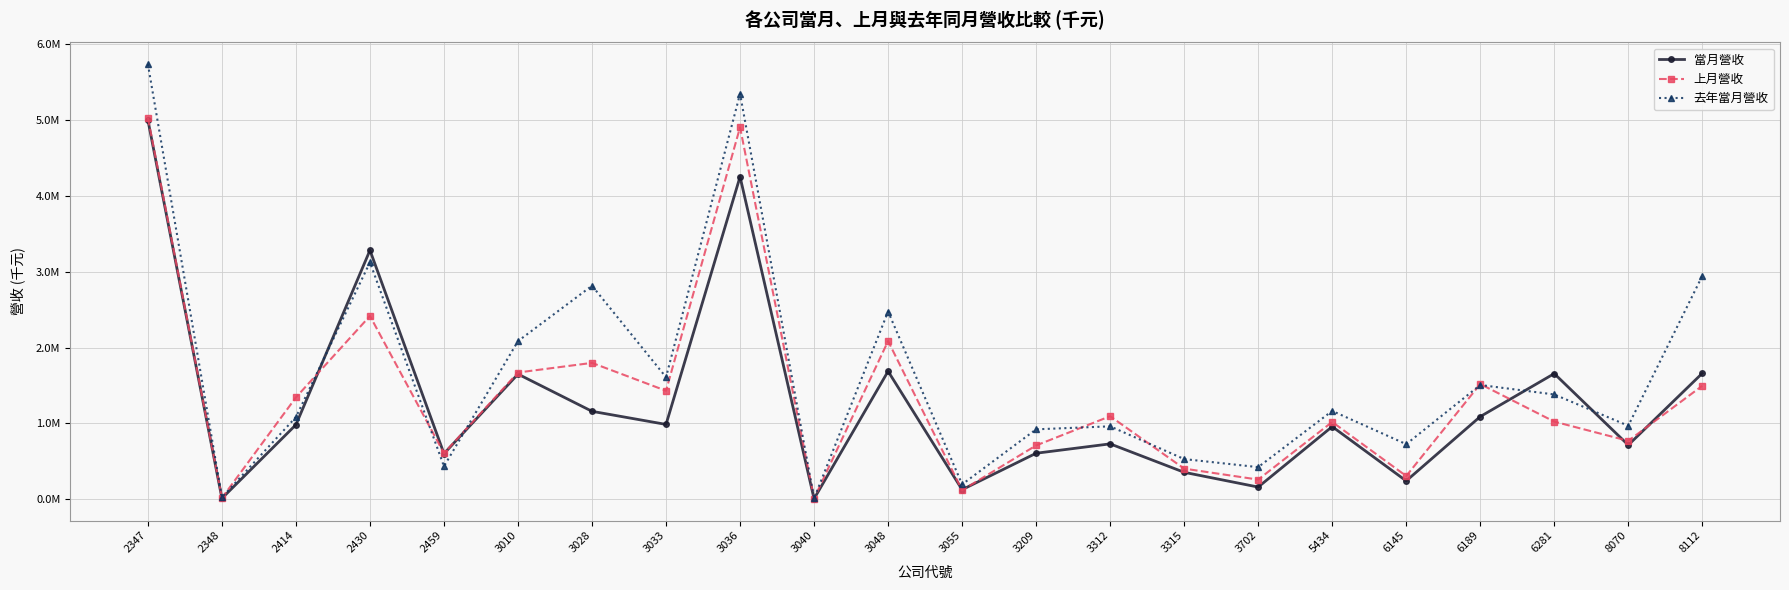

What are all the series names shown in the legend?

當月營收, 上月營收, 去年當月營收